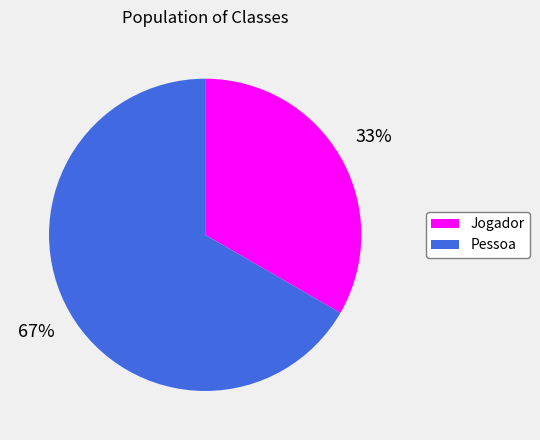

To the nearest percent, what is the combined percentage of Jogador and Pessoa?

100%